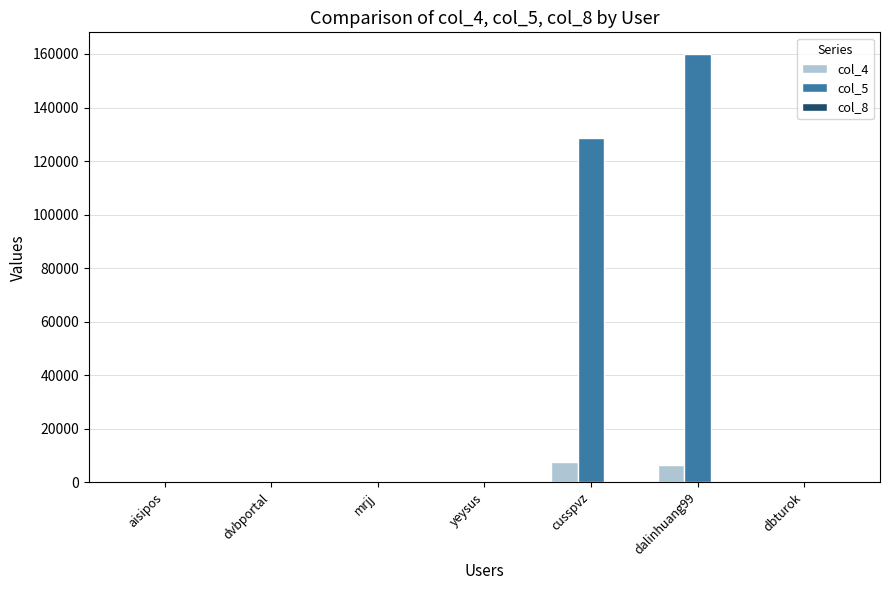

Which series has the largest range (max minus min)?

col_5